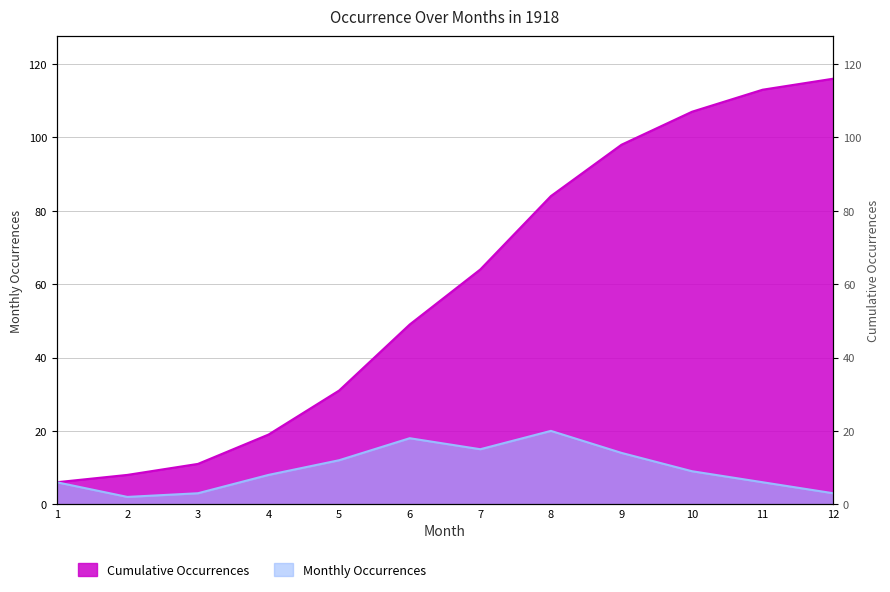

Read the Cumulative Occurrences value at 12.

116